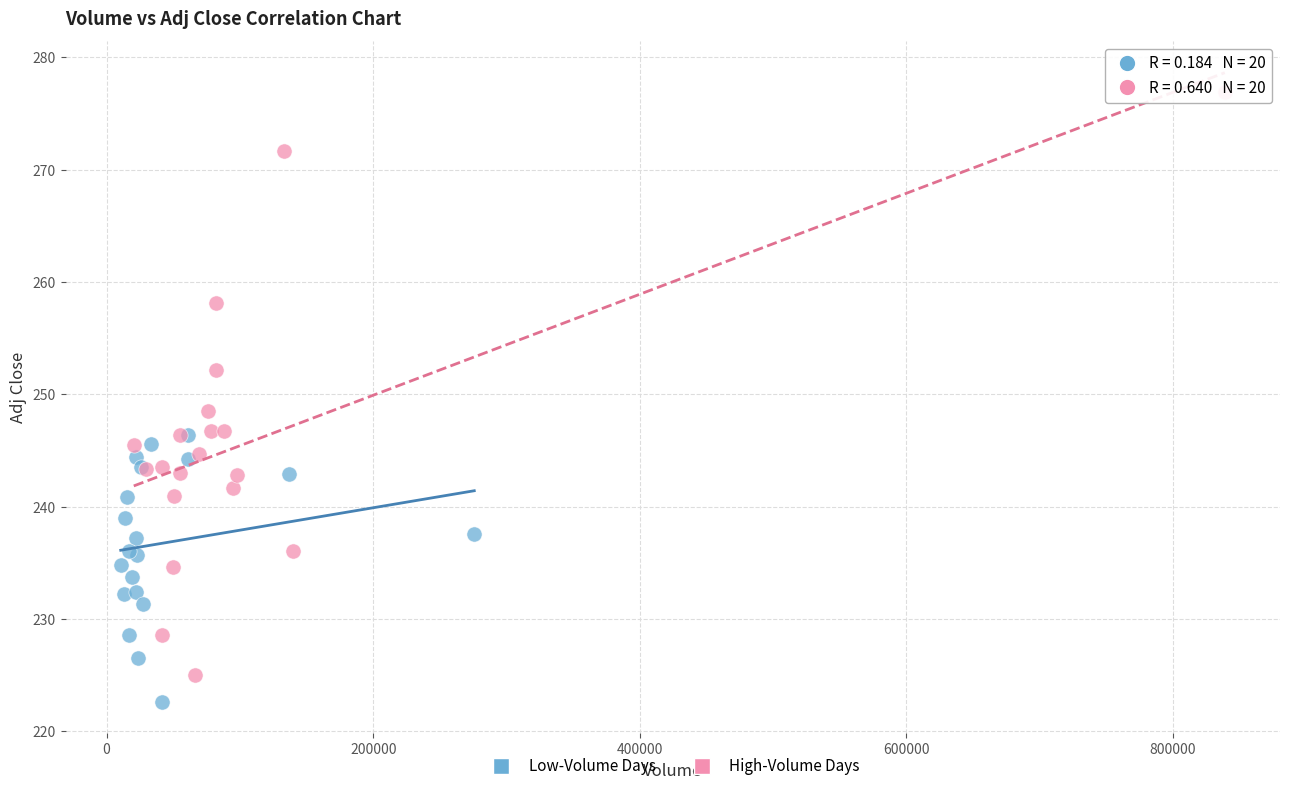

Which series has the largest Y range (max minus min)?

High-Volume Days